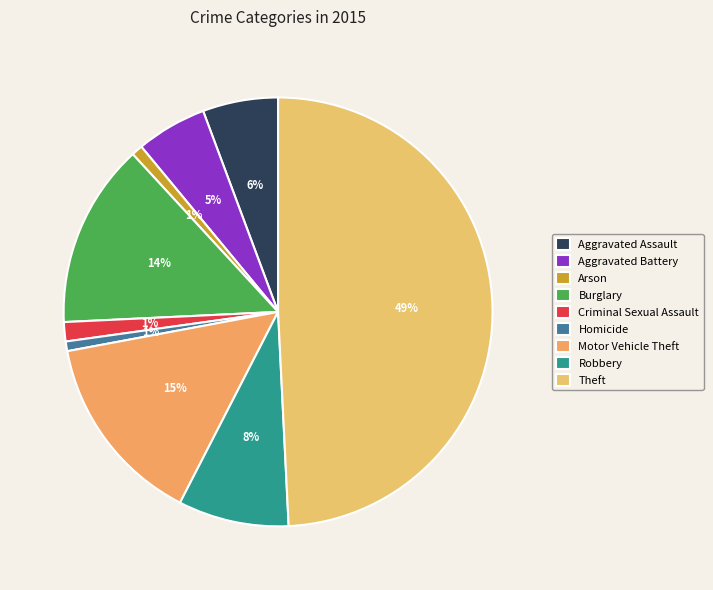

Is there any slice that represents more than half of the pie?

No